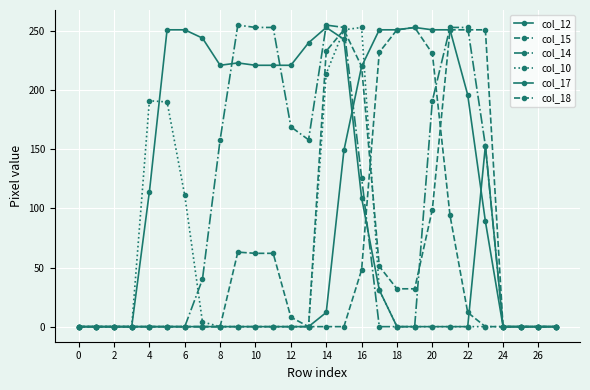

Is this an area chart (filled region under the line)?

No